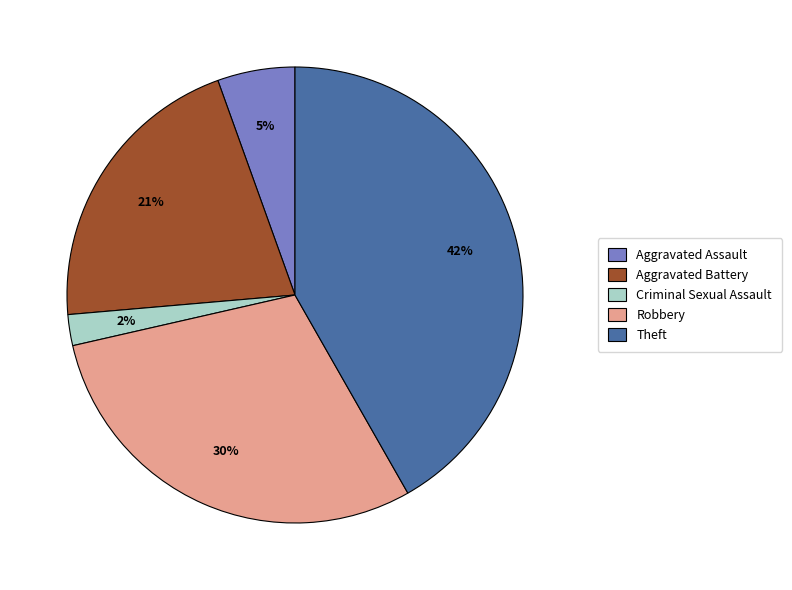

Between Aggravated Assault and Theft, which is larger?

Theft